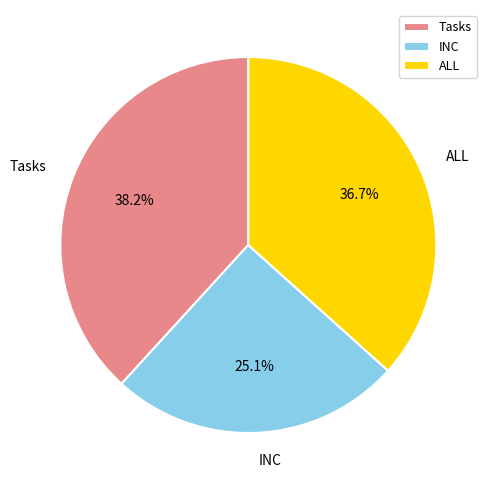

Combined, what portion of the pie is Tasks and INC?

63.3%